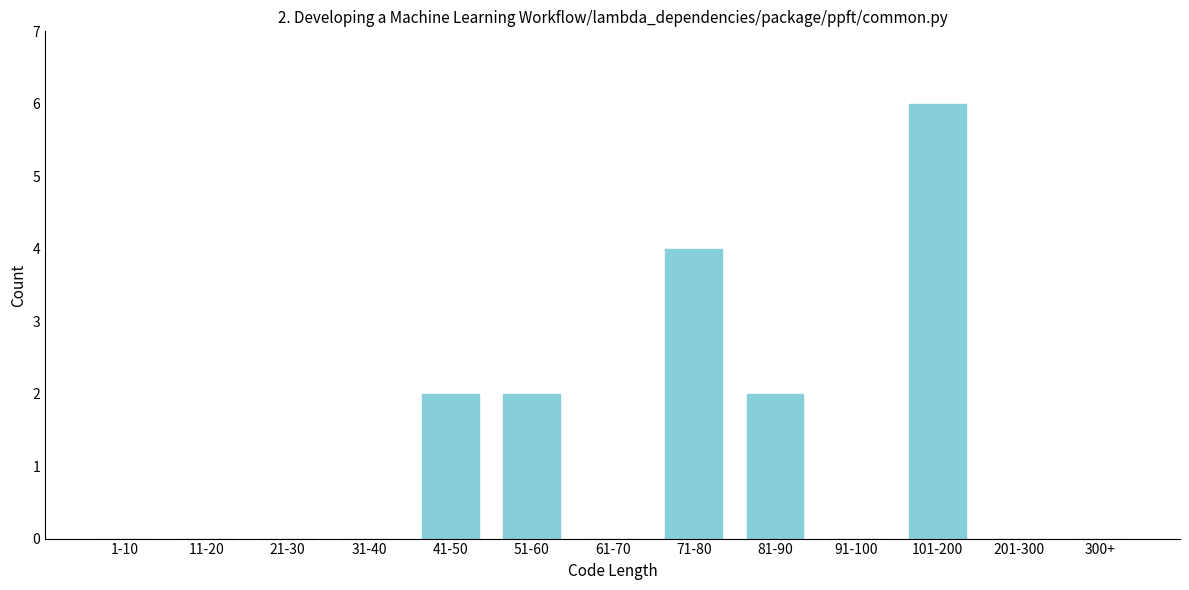

Reading left to right, list all the values displayed in this chart.

1-10=0	11-20=0	21-30=0	31-40=0	41-50=2	51-60=2	61-70=0	71-80=4	81-90=2	91-100=0	101-200=6	201-300=0	300+=0